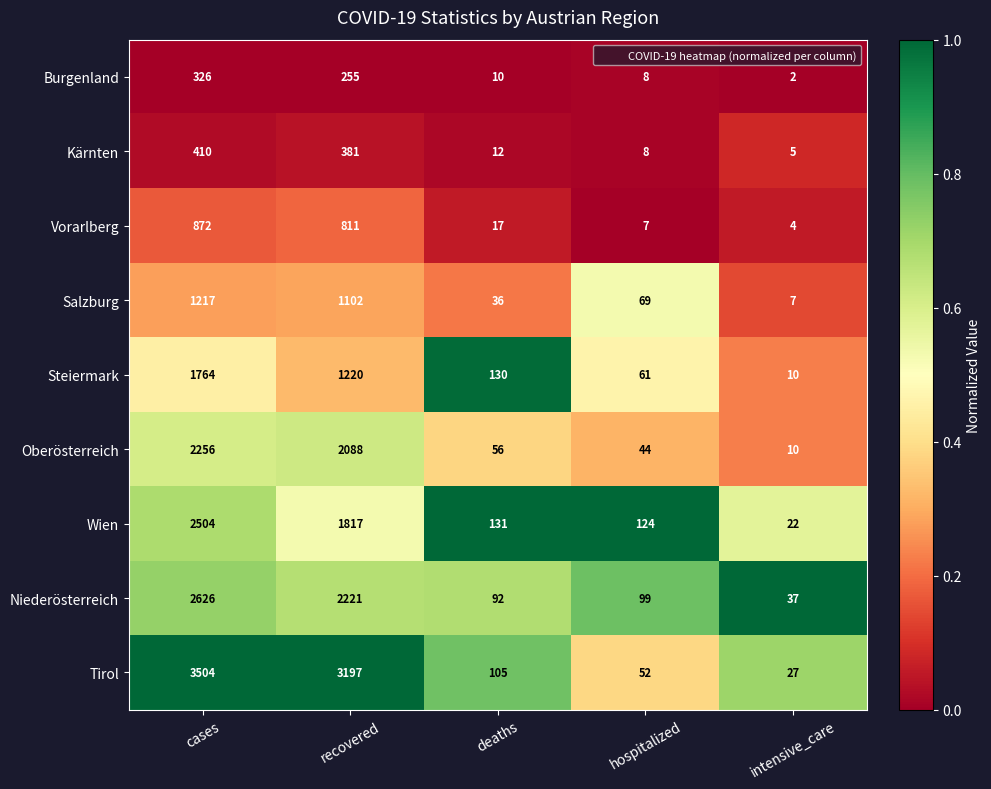

At which label is Kärnten closest to 207?

recovered